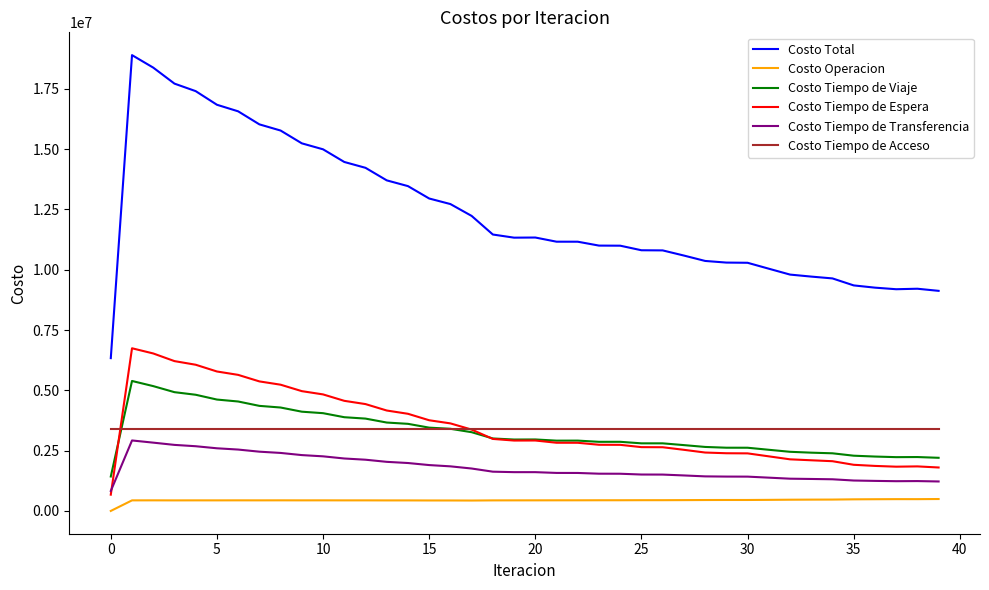

Which series has the largest total across all categories?

Costo Total